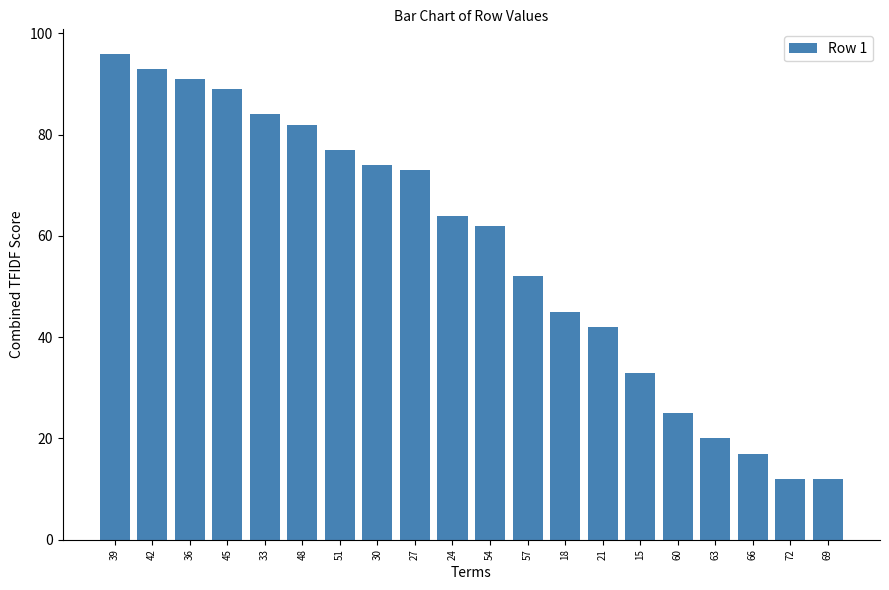

What is the difference between the maximum and minimum values?

84